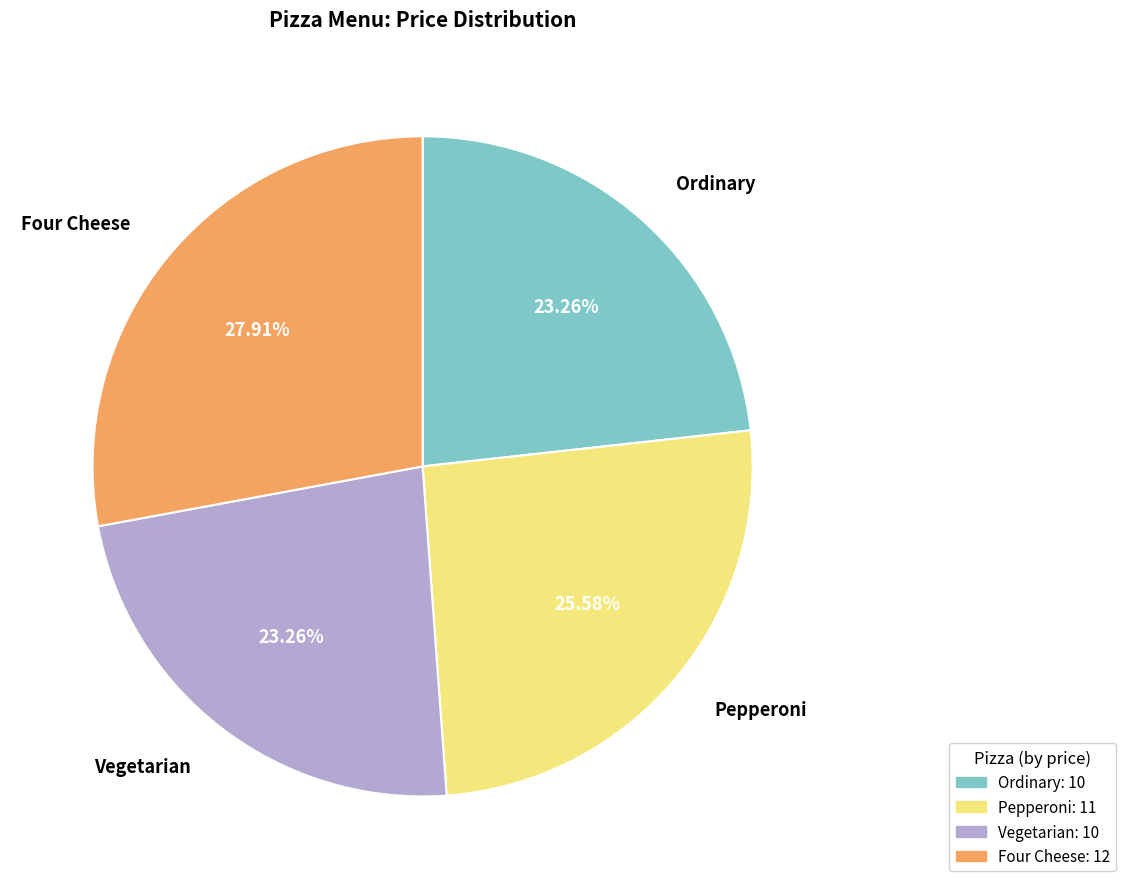

How many slices are in this pie chart?

4